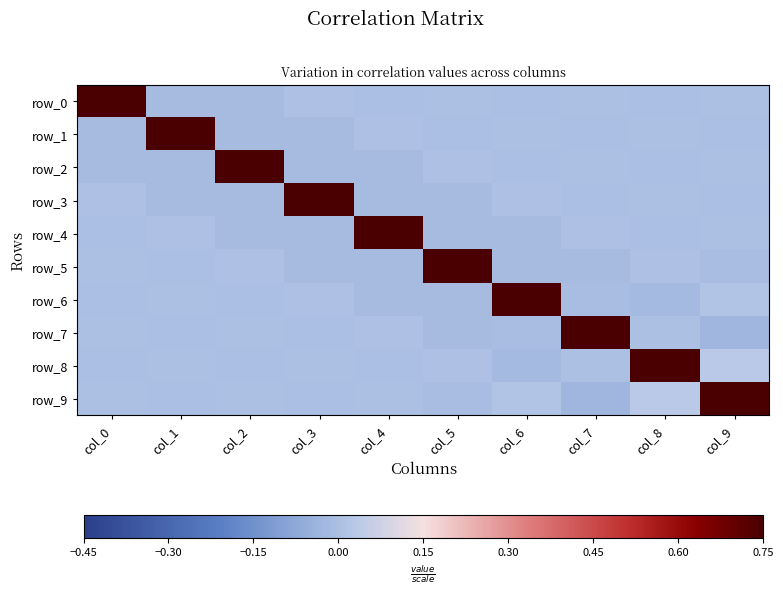

Reading left to right, extract all data points from this chart.

row_0: 1.0	-0.0	-0.0	0.0	-0.0	0.0	-0.0	0.0	-0.0	0.0
row_1: -0.0	1.0	-0.0	-0.0	0.0	-0.0	0.0	-0.0	0.0	-0.0
row_2: -0.0	-0.0	1.0	-0.0	-0.0	0.0	-0.0	0.0	-0.0	0.0
row_3: 0.0	-0.0	-0.0	1.0	-0.0	-0.0	0.0	-0.0	0.0	-0.0
row_4: -0.0	0.0	-0.0	-0.0	1.0	-0.0	-0.0	0.0	-0.0	0.0
row_5: 0.0	-0.0	0.0	-0.0	-0.0	1.0	-0.0	-0.0	0.0	-0.0
row_6: -0.0	0.0	-0.0	0.0	-0.0	-0.0	1.0	-0.0	-0.0	0.0
row_7: 0.0	-0.0	0.0	-0.0	0.0	-0.0	-0.0	1.0	0.0	-0.0
row_8: -0.0	0.0	-0.0	0.0	-0.0	0.0	-0.0	0.0	1.0	0.0
row_9: 0.0	-0.0	0.0	-0.0	0.0	-0.0	0.0	-0.0	0.0	0.8